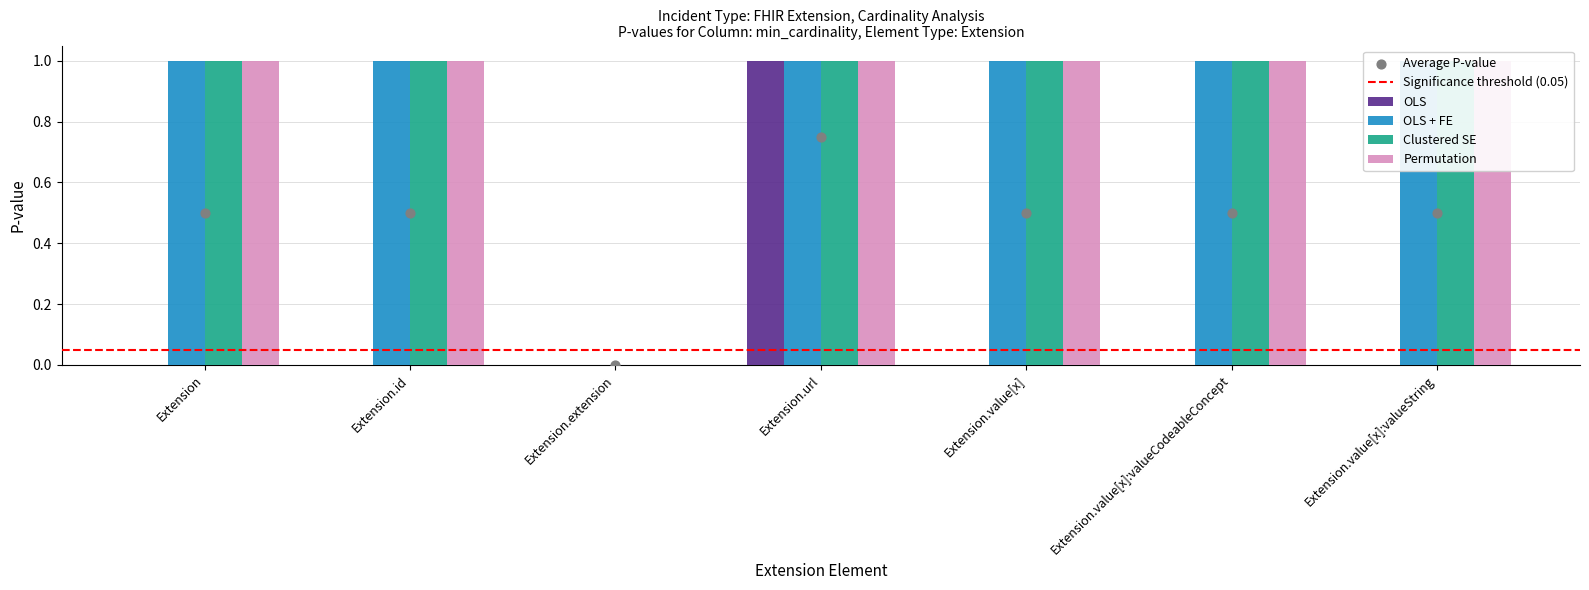

Which series reaches the minimum Y coordinate?

OLS